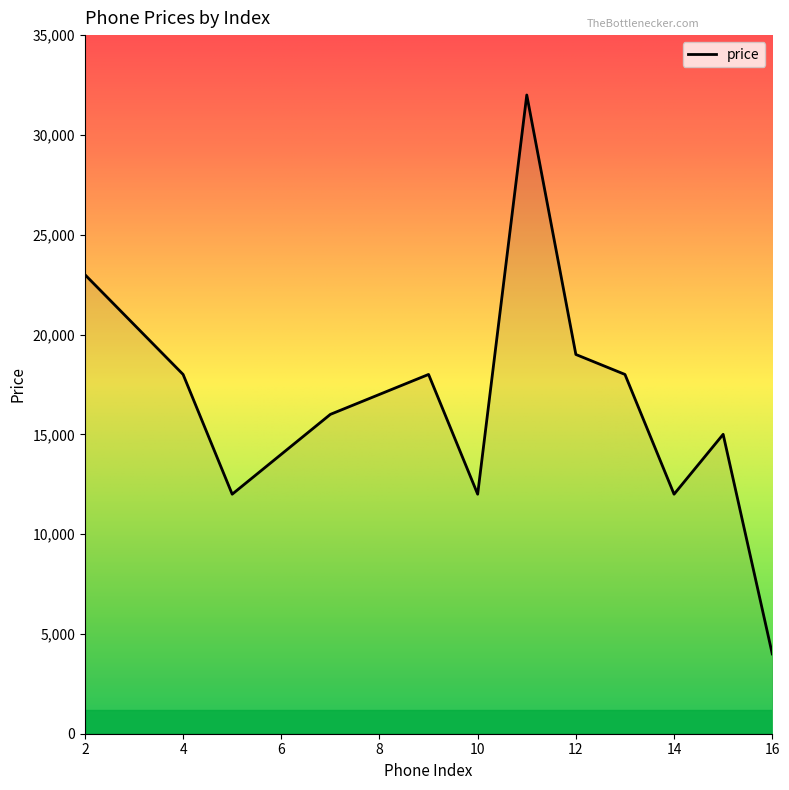

What is the difference between the maximum and minimum values?

28000